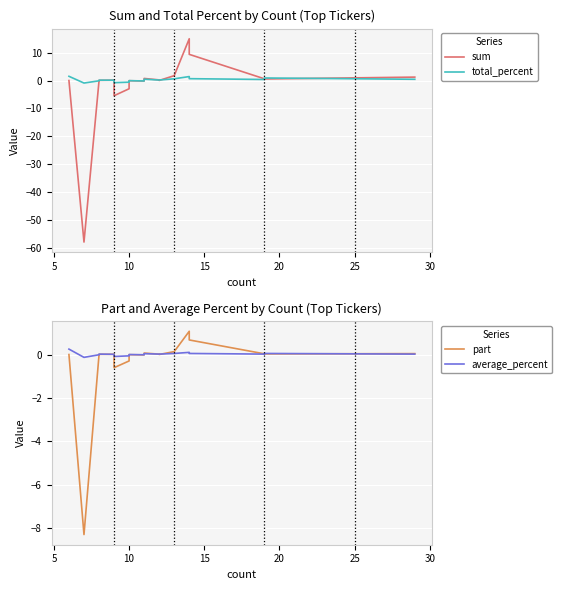

What is the sum of all sum values?

-37.2